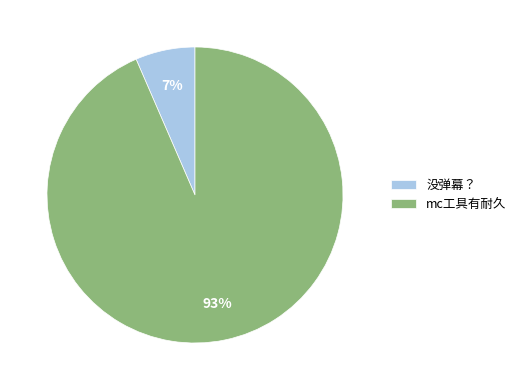

Is it true that mc工具有耐久 is 93% of the pie?

True